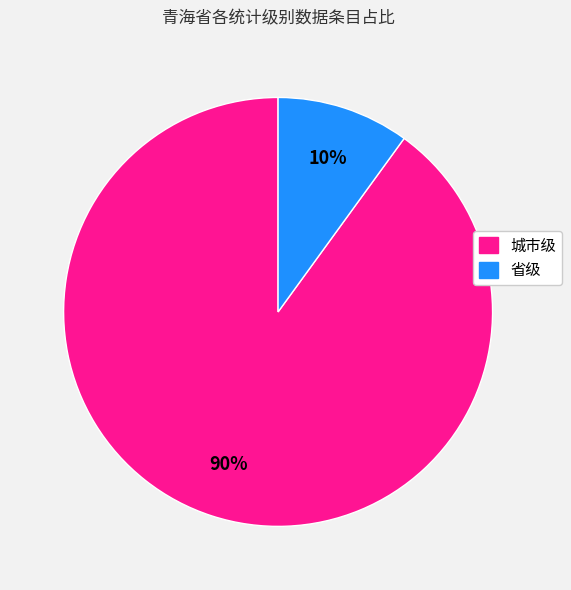

Is it true that 城市级 is 90% of the pie?

True